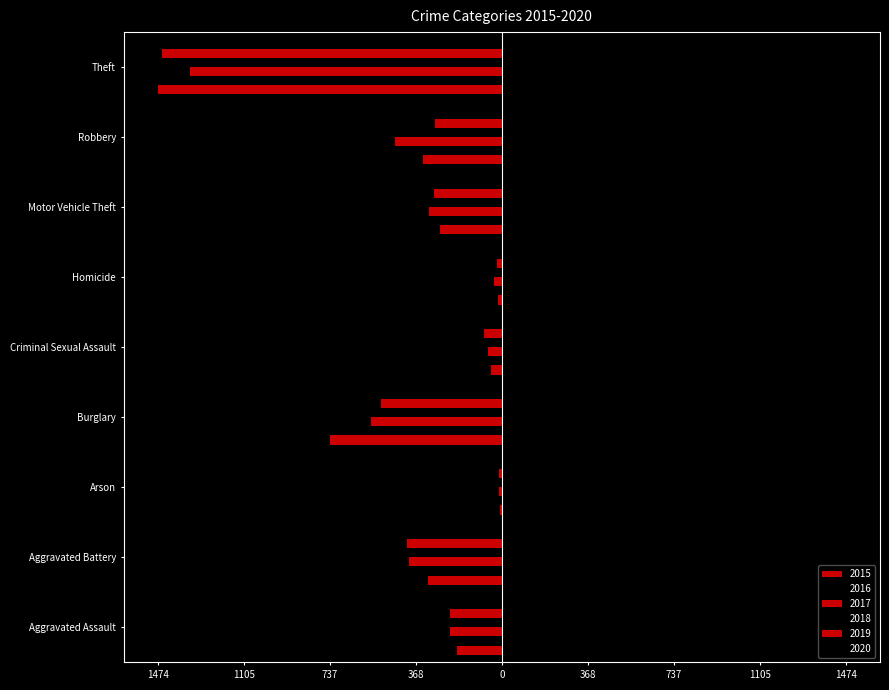

What is the label of the 9th bar from the right?

Aggravated Assault